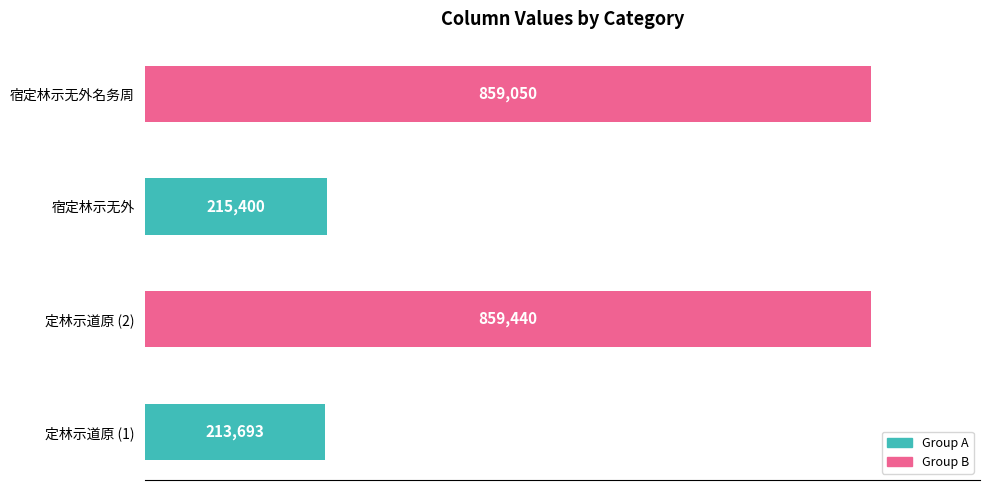

Between 宿定林示无外 and 定林示道原 (2), which is larger?

定林示道原 (2)